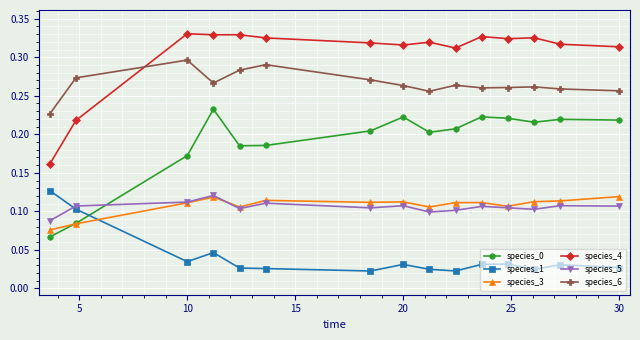

Which series has the widest spread of values?

species_4